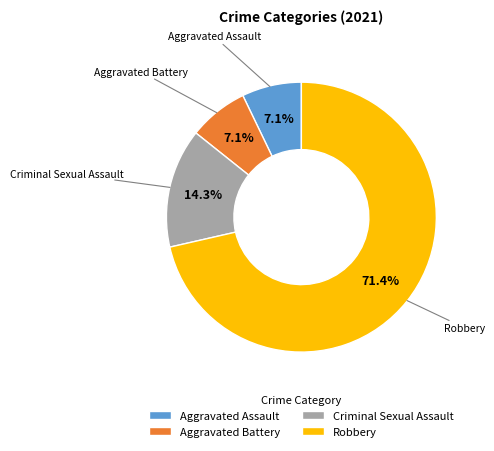

Does Robbery represent more than half of the total?

Yes